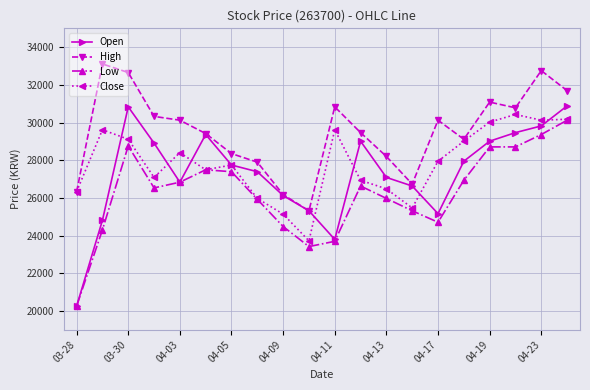

What are all the series names shown in the legend?

Open, High, Low, Close